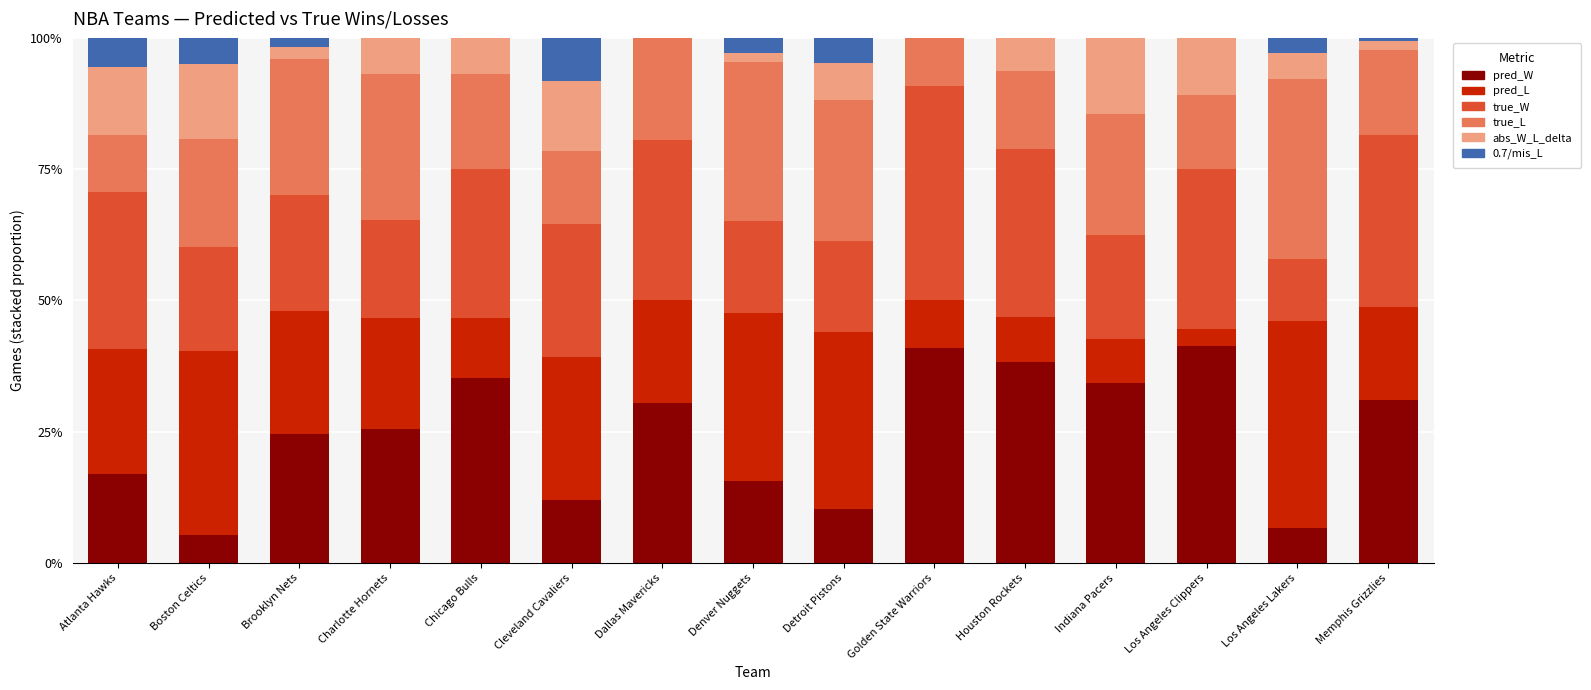

What is the highest value of the pred_W series?

41.3